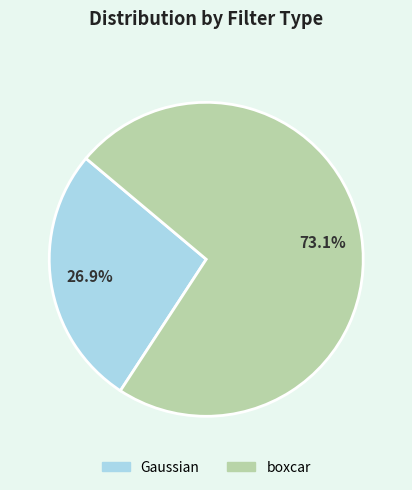

Between boxcar and Gaussian, which is larger?

boxcar